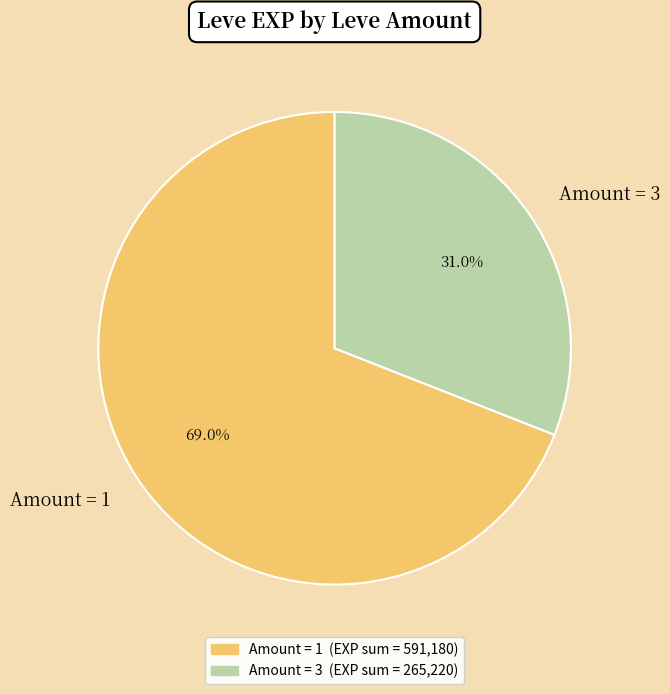

Which category has the biggest portion of the pie?

Amount = 1